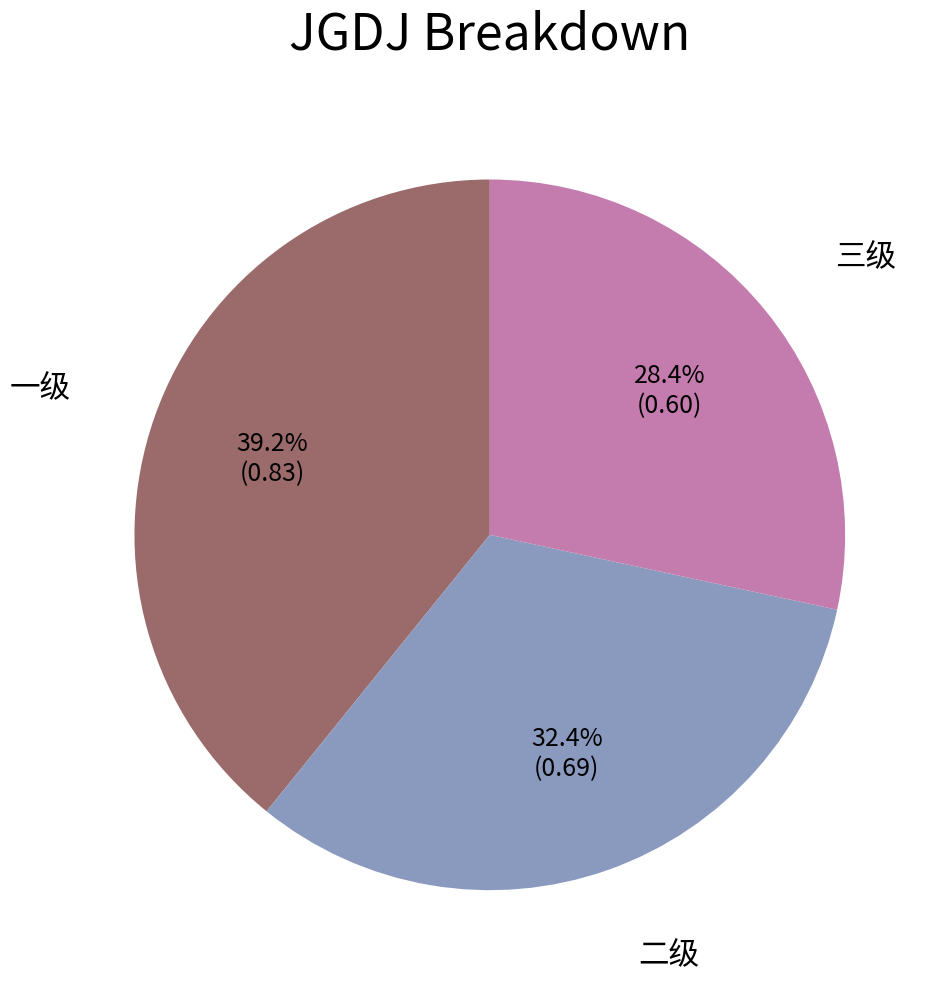

Is there a majority slice in this chart?

No